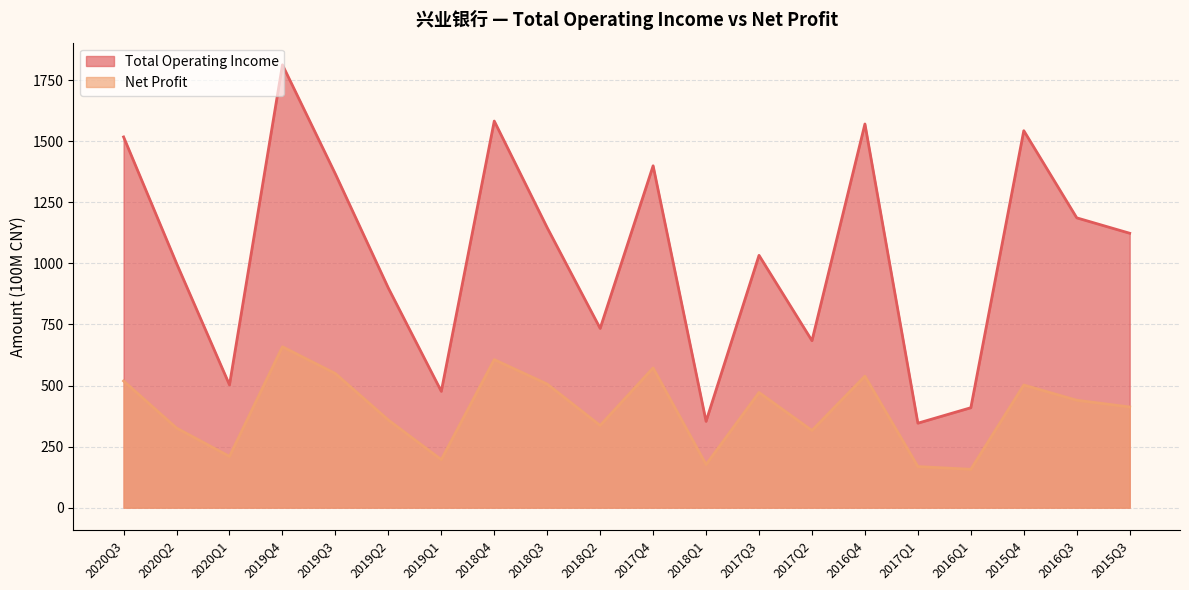

Read the TOTAL_OPERATE_INCOME value at 2017Q1.

345.9